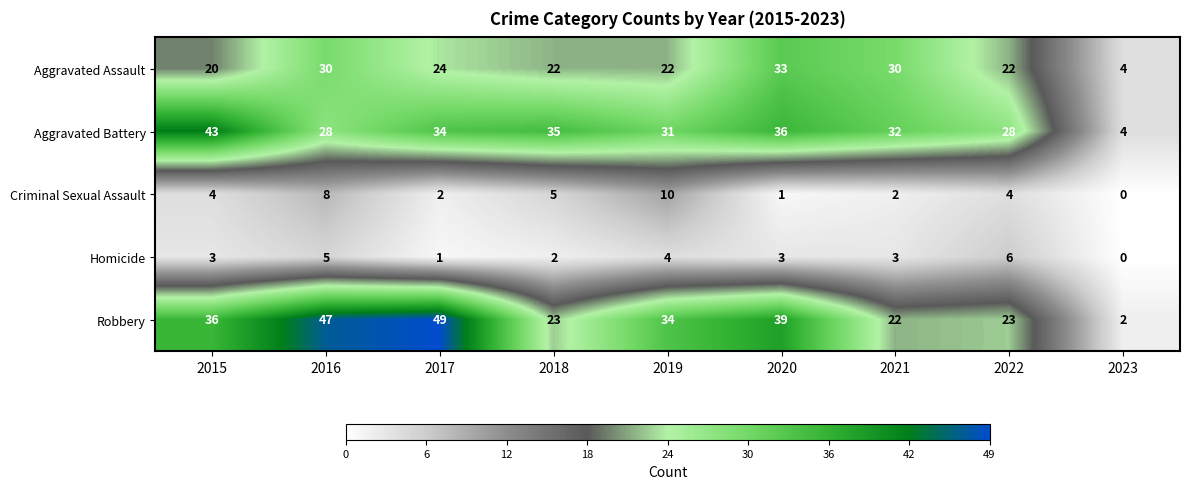

What is the sum of the Aggravated Battery values at 2016 and 2017?

62